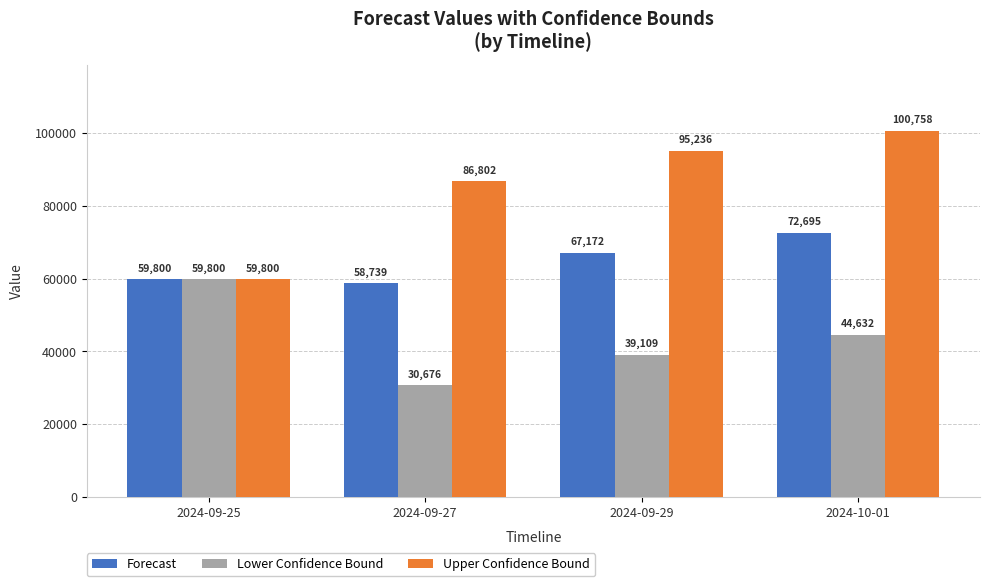

Which label corresponds to the largest value in the chart?

2024-10-01